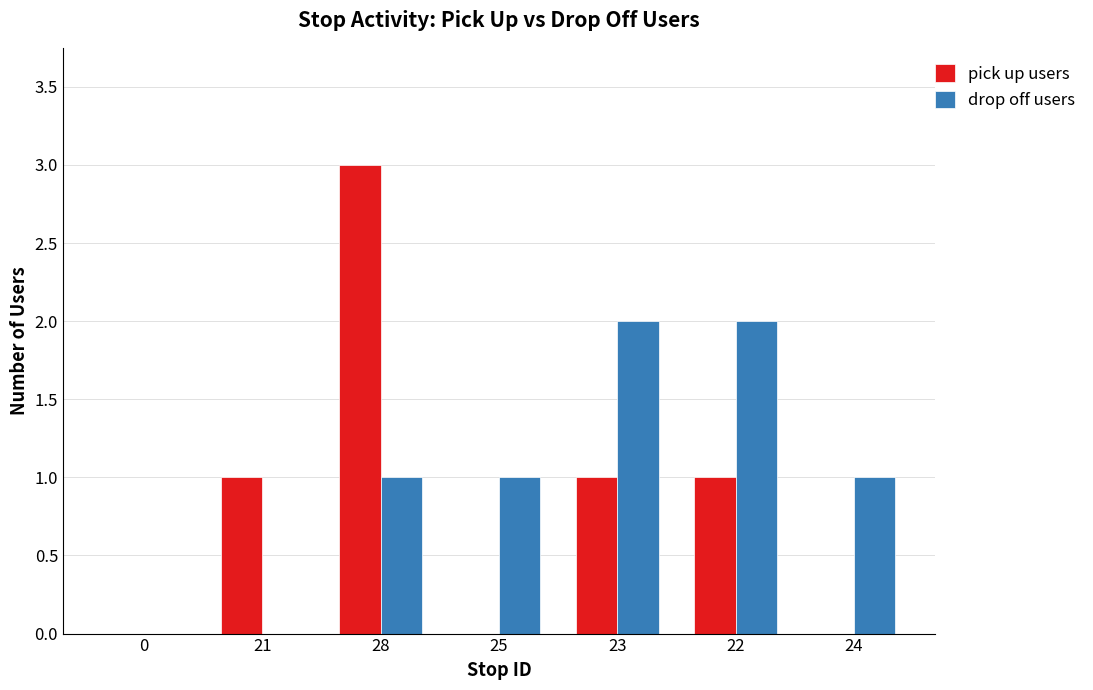

The pick up users series shows 2 at 28. True or false?

False